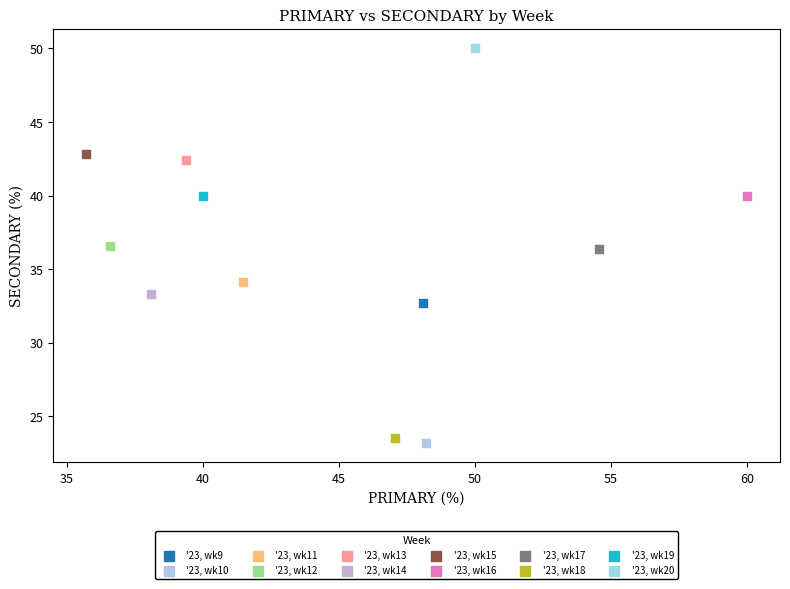

What are all the series names shown in the legend?

'23, wk9, '23, wk10, '23, wk11, '23, wk12, '23, wk13, '23, wk14, '23, wk15, '23, wk16, '23, wk17, '23, wk18, '23, wk19, '23, wk20